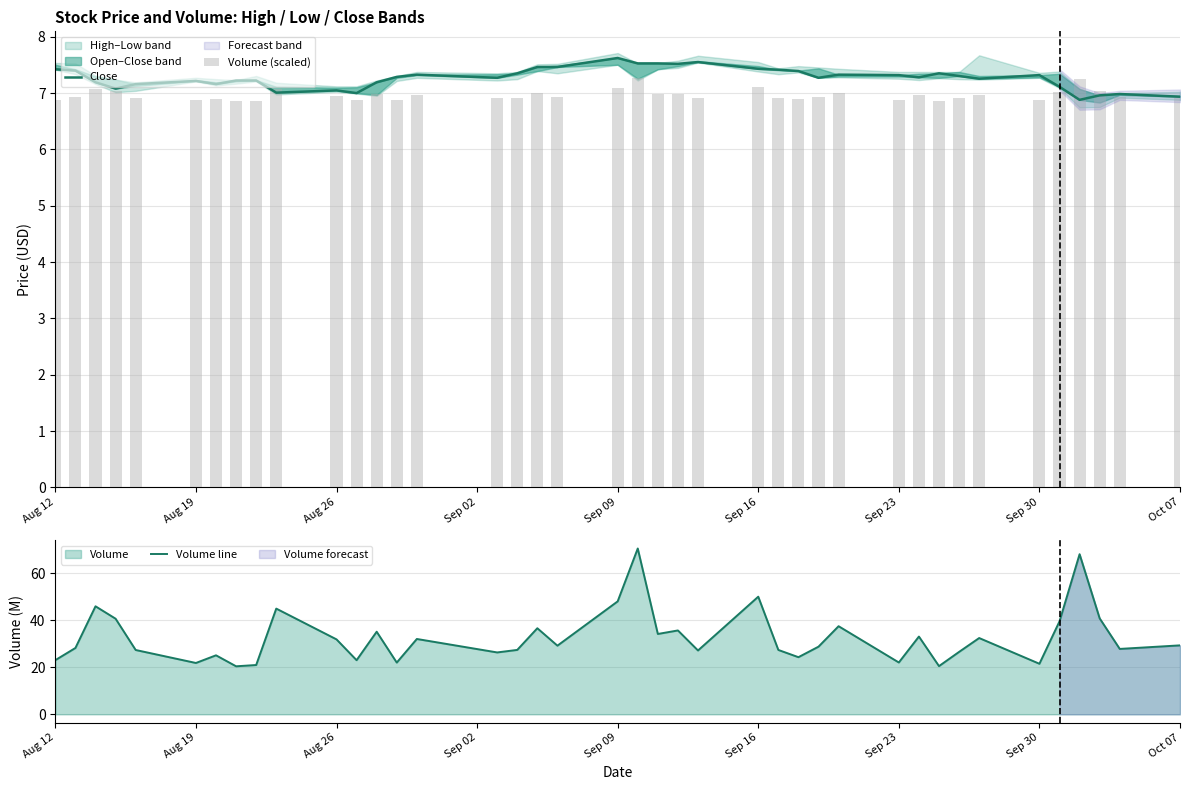

What is the difference between the second highest and second lowest values in the Close series?

0.6